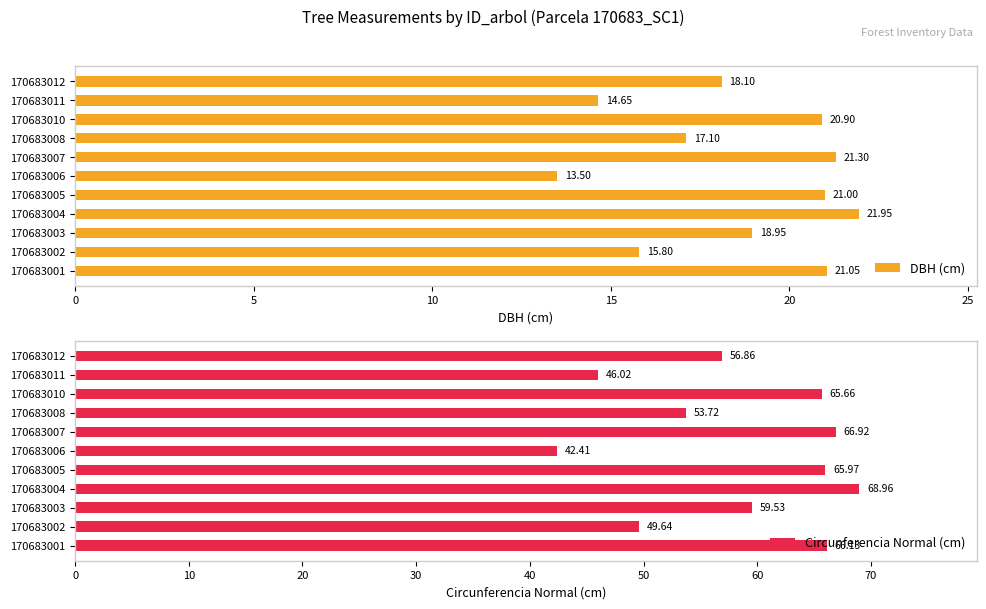

What is the difference between the Circunferencia Normal (cm) values at 170683007 and 170683001?

0.8